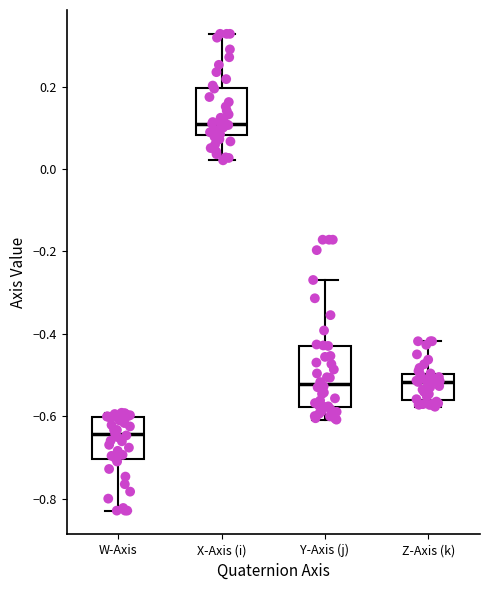

Reading left to right, transcribe this box plot: for each box, give where its median line is, the range the box spans, and where its two whiskers end, as read against the y-axis. The values are not printed on the chart, so give them approximately, as read against the axis.

W-Axis: median -0.64, box -0.70 to -0.60, whiskers -0.82 to -0.60 (just above the box's upper edge)
X-Axis (i): median 0.12, box 0.08 to 0.20, whiskers 0.02 to 0.32
Y-Axis (j): median -0.52, box -0.58 to -0.42, whiskers -0.60 to -0.26
Z-Axis (k): median -0.52, box -0.56 to -0.50, whiskers -0.58 to -0.42